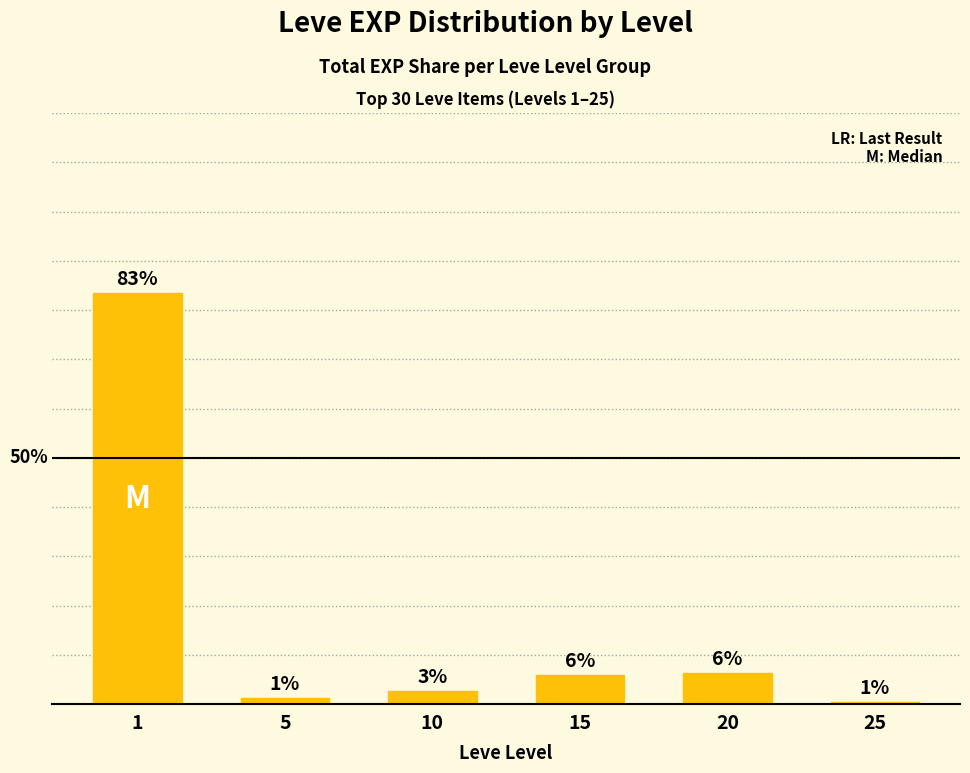

The value at 5 is 0.3. True or false?

False